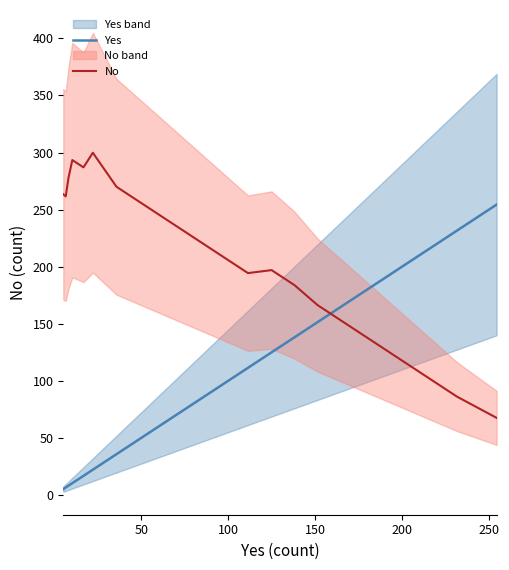

What are all the series names shown in the legend?

Yes, No